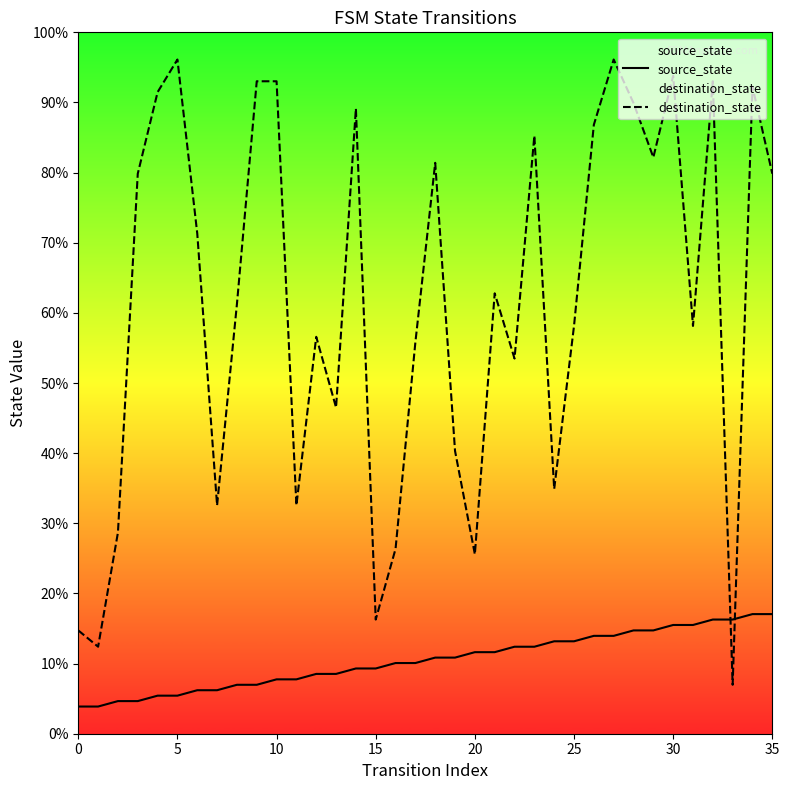

How many categories are shown in the chart?

36